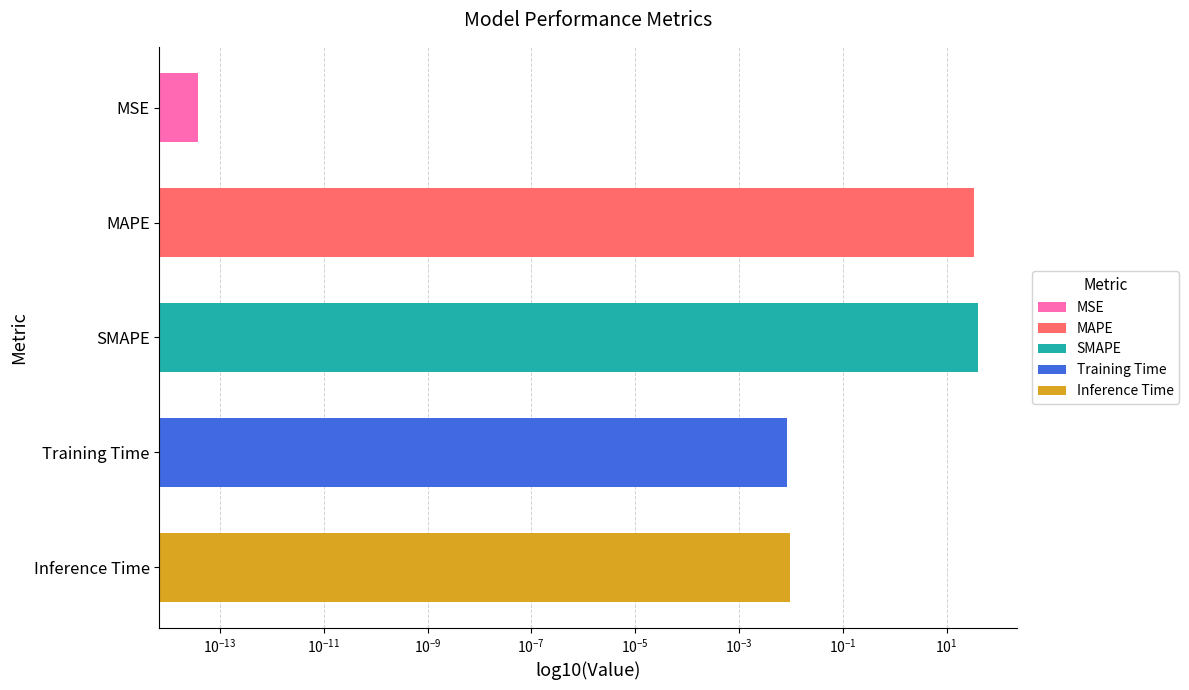

Is it true that the value at Training Time is 0.0?

True